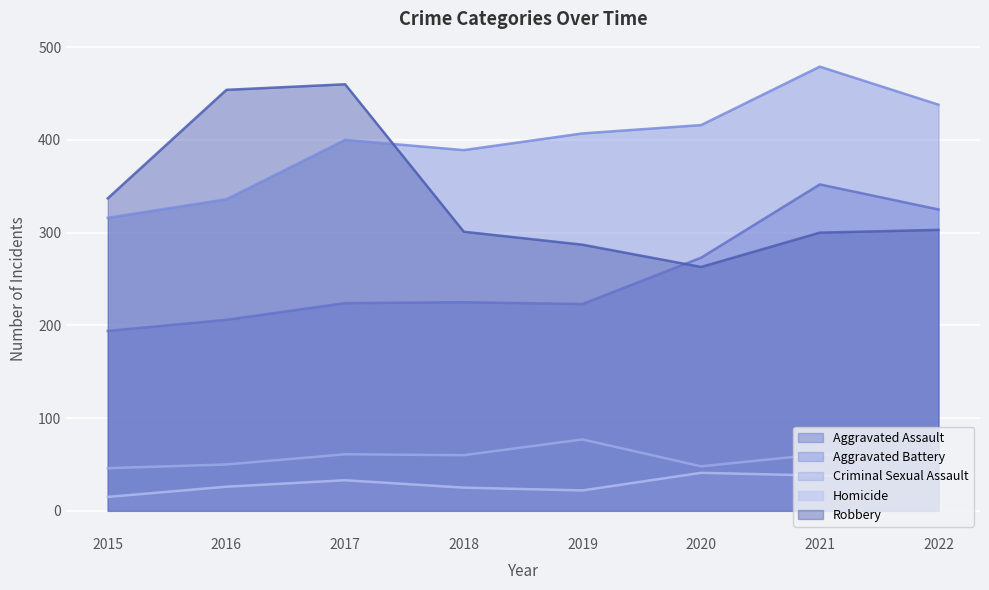

At which label is Homicide closest to 28?

2016